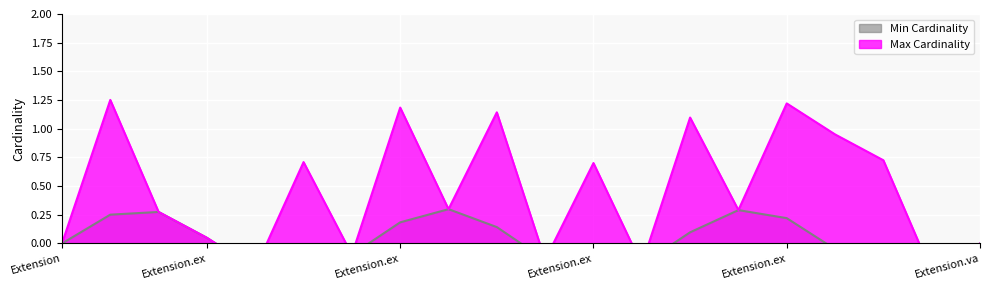

At which category does Max Cardinality reach its first local valley?

Extension.extension:prescriptiongroup.url